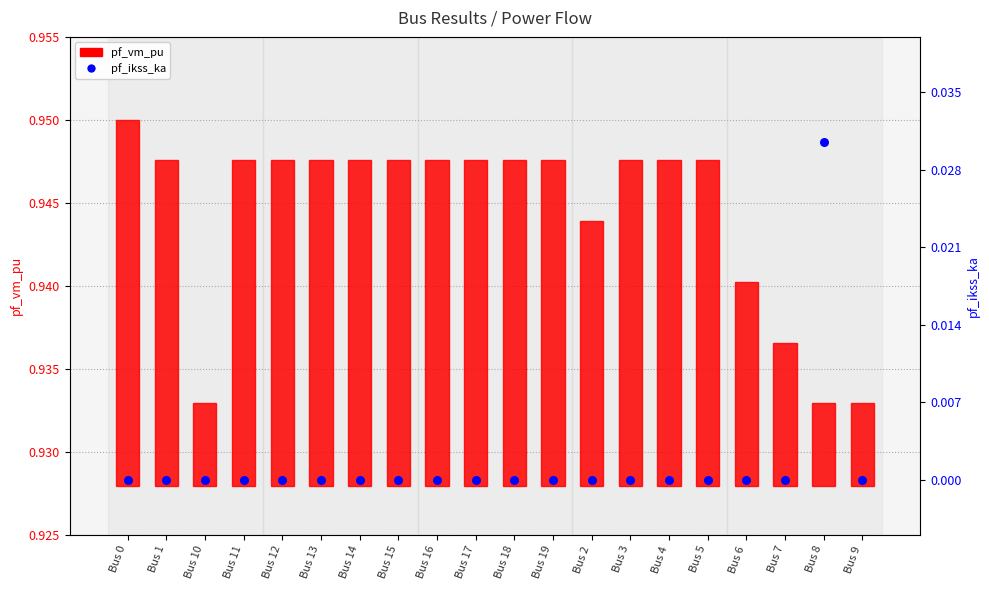

Which series has the largest total across all categories?

pf_vm_pu